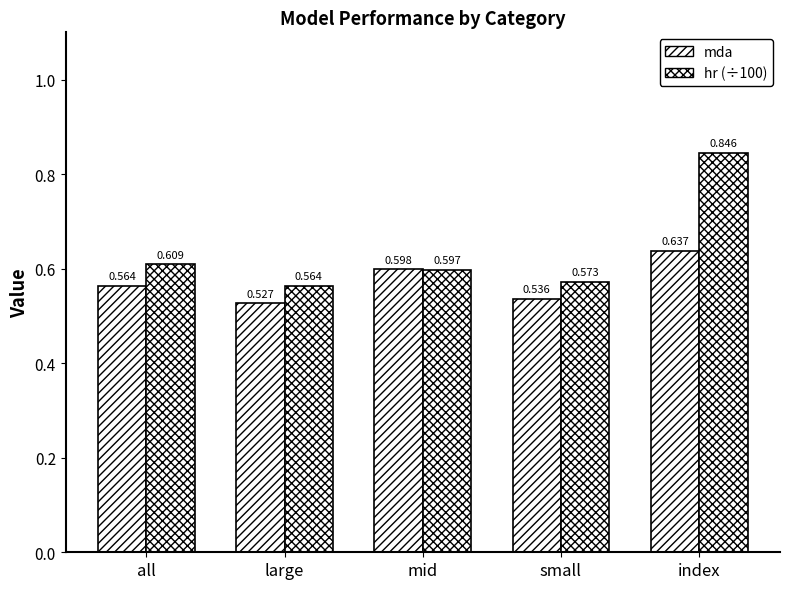

What is the average value of the hr (÷100) series?

0.6